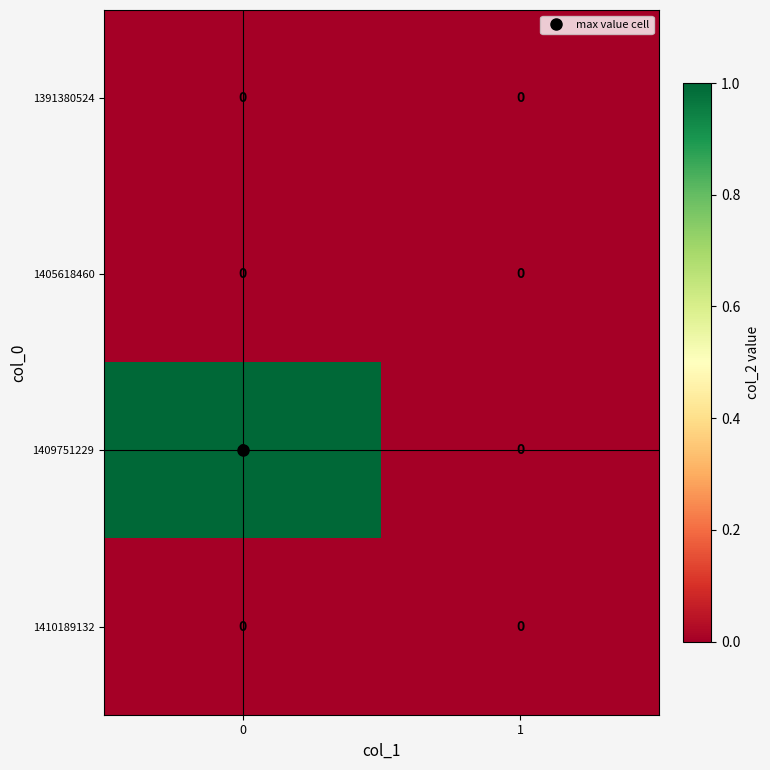

Which series has the widest spread of values?

1409751229